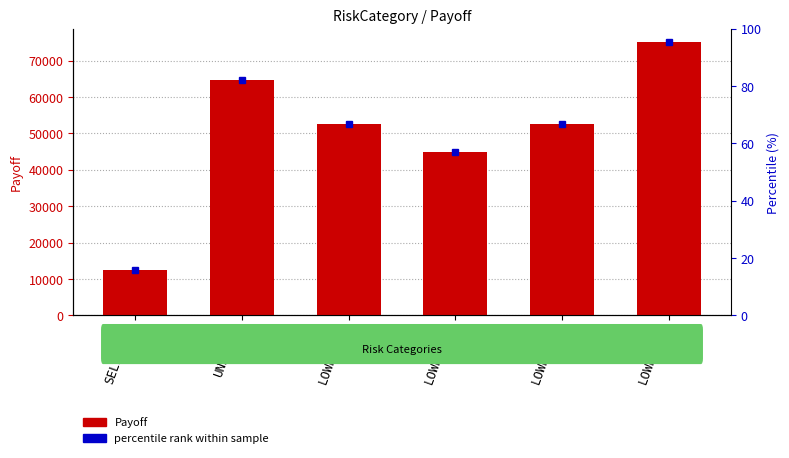

Which has a higher value, LOWRISK4 or SELECTEE?

LOWRISK4